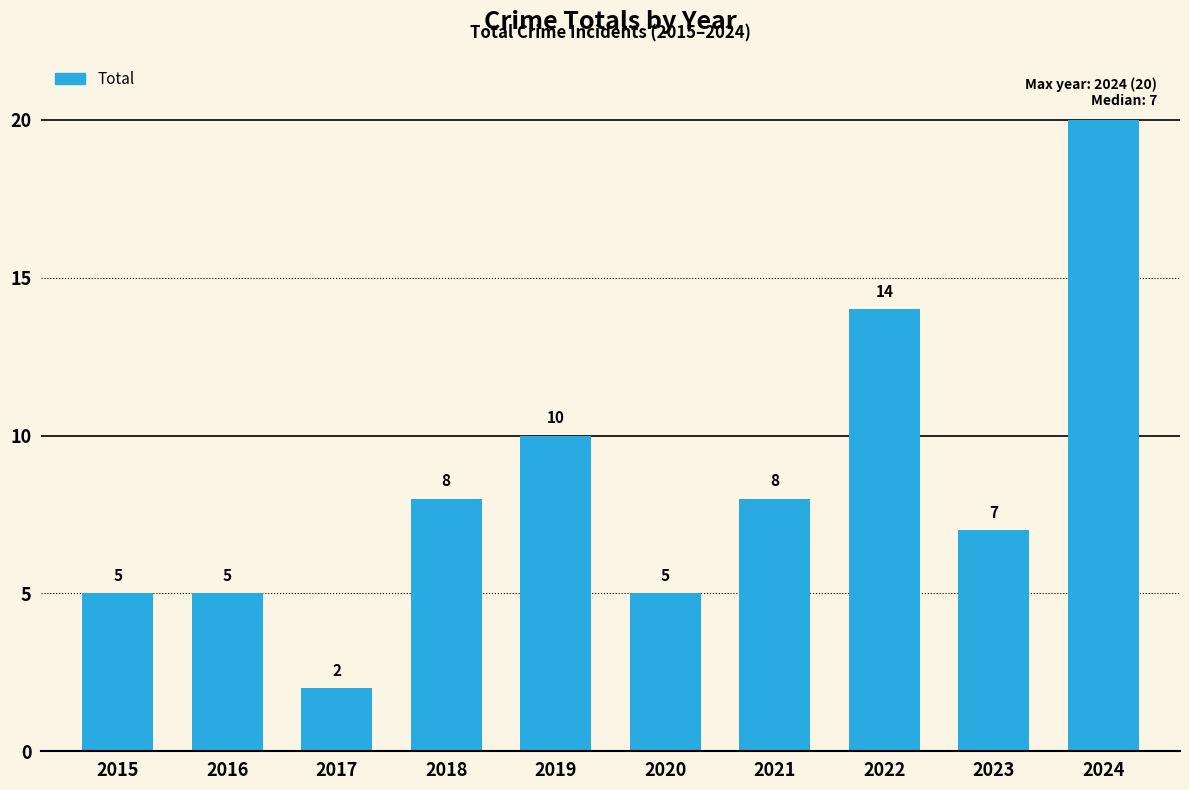

Reading left to right, list all the values displayed in this chart.

2015=5	2016=5	2017=2	2018=8	2019=10	2020=5	2021=8	2022=14	2023=7	2024=20